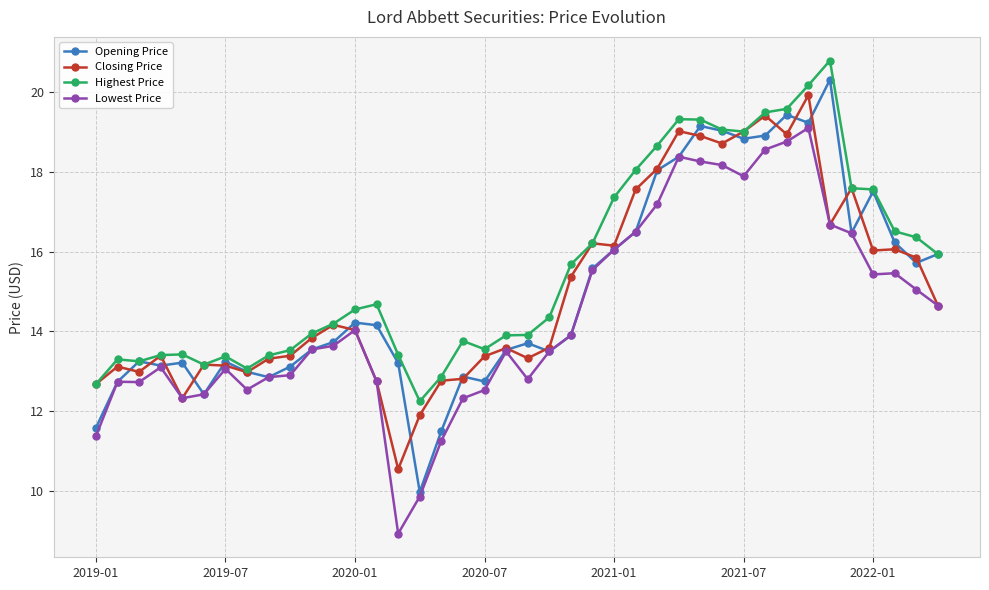

What is the average value of the Highest Price series?

15.6